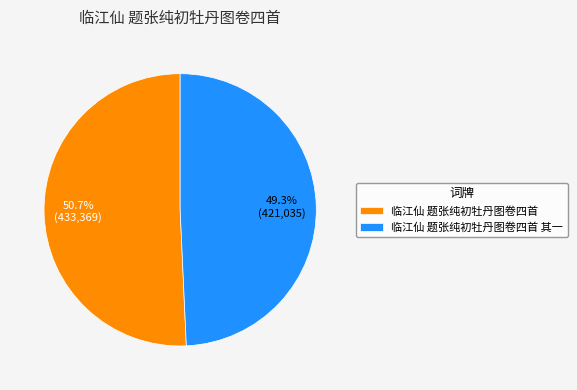

How many segments does this pie chart have?

2